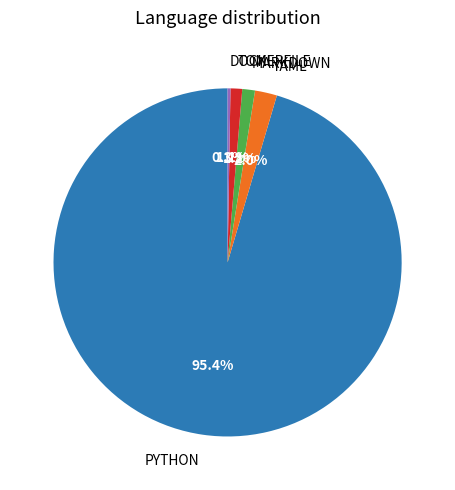

Is there any slice that represents more than half of the pie?

Yes